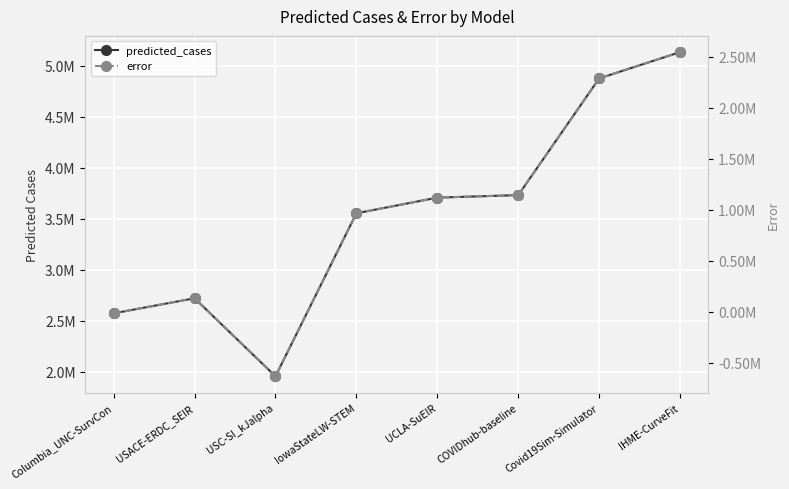

What is the value of the predicted_cases point at the 3rd from the left?

1955723.0